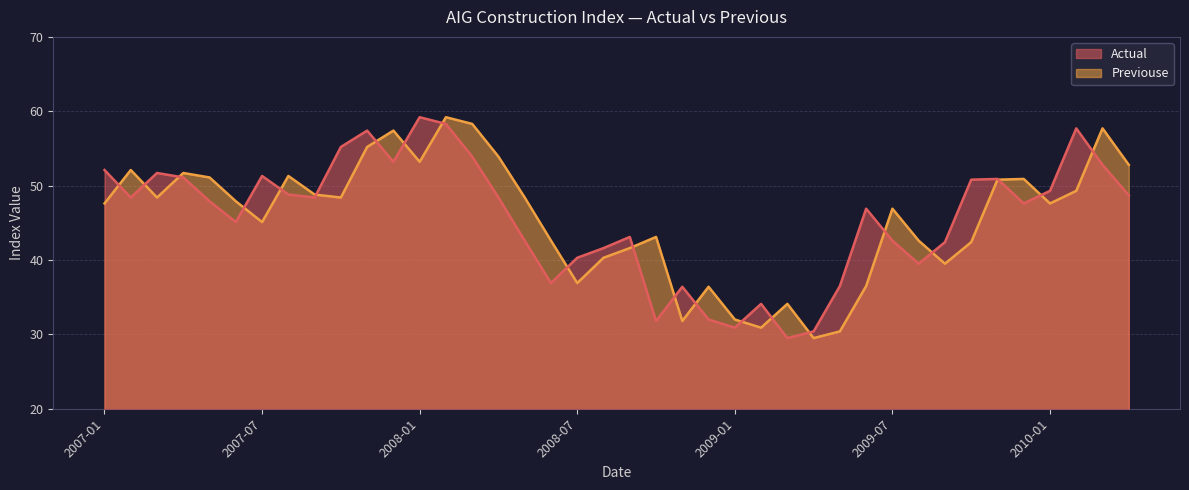

True or false: Actual and Previouse cross at least once.

True